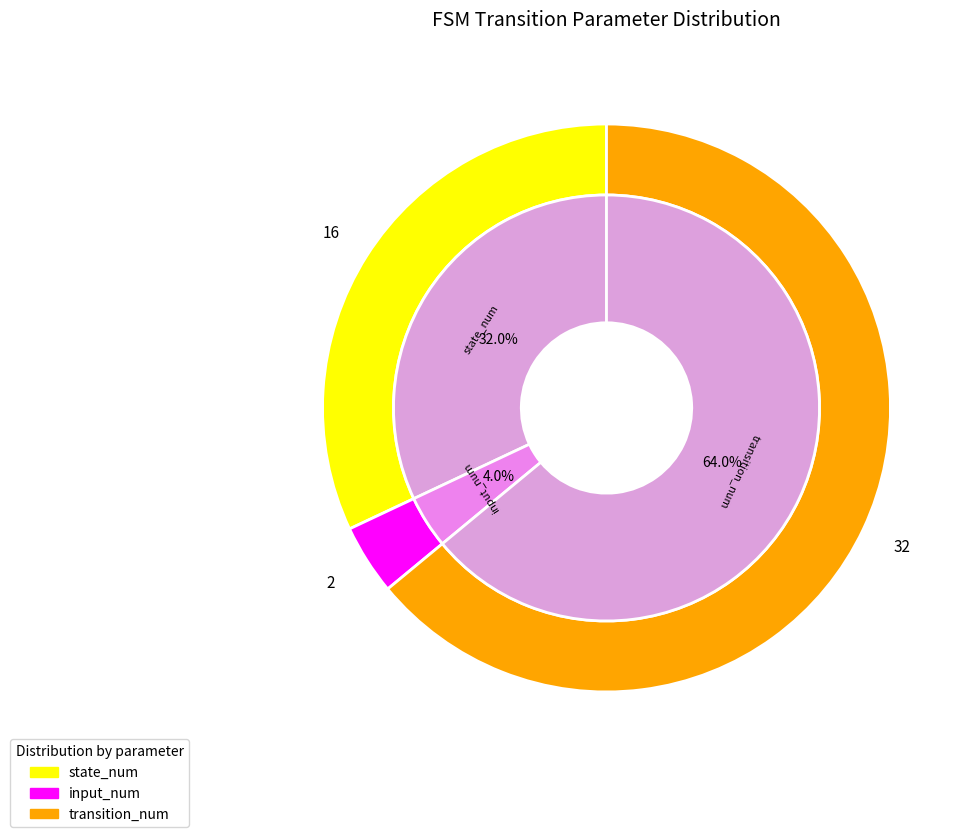

Is 24 the majority of the pie?

No